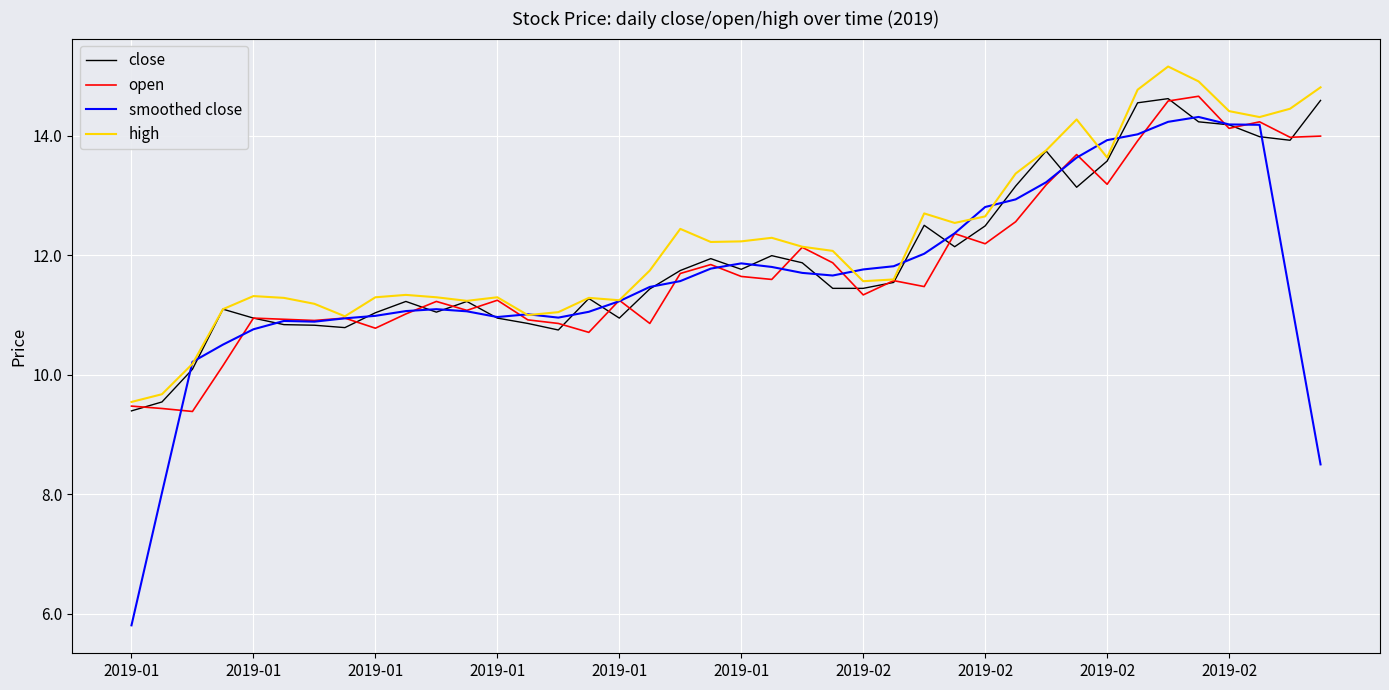

Which series has the widest spread of values?

smoothed close